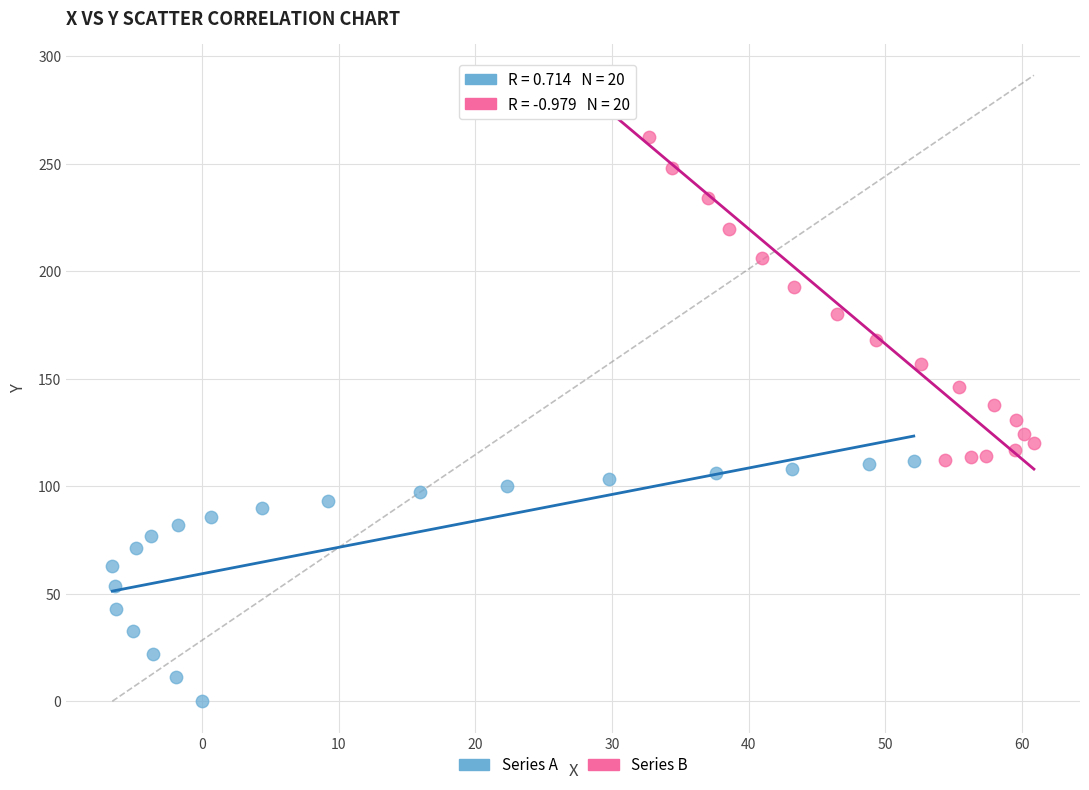

Which series has the widest spread of Y values?

Series B